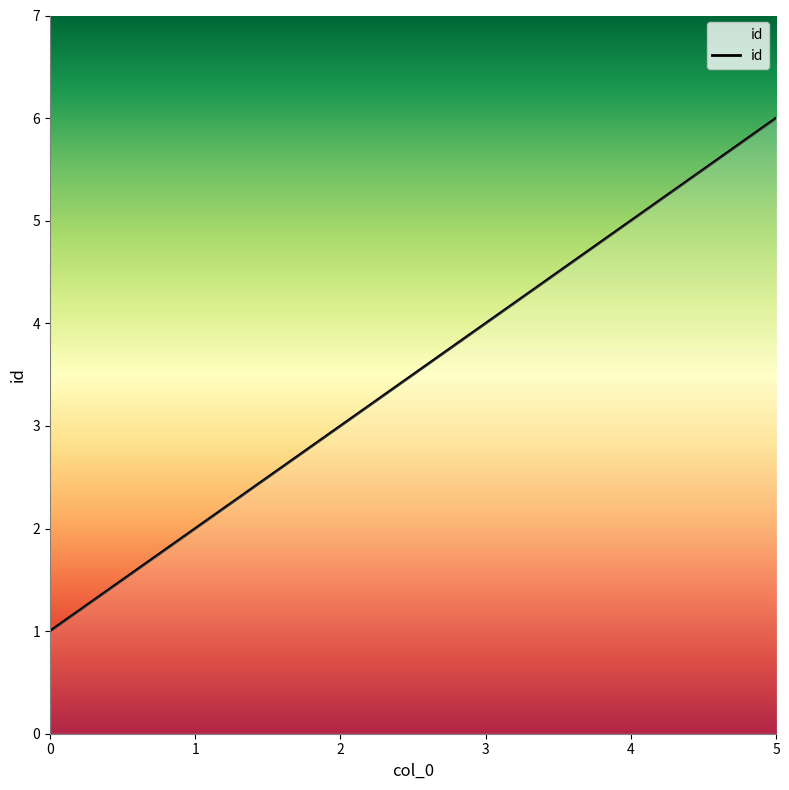

The chart shows a value of 1 at 2. True or false?

False